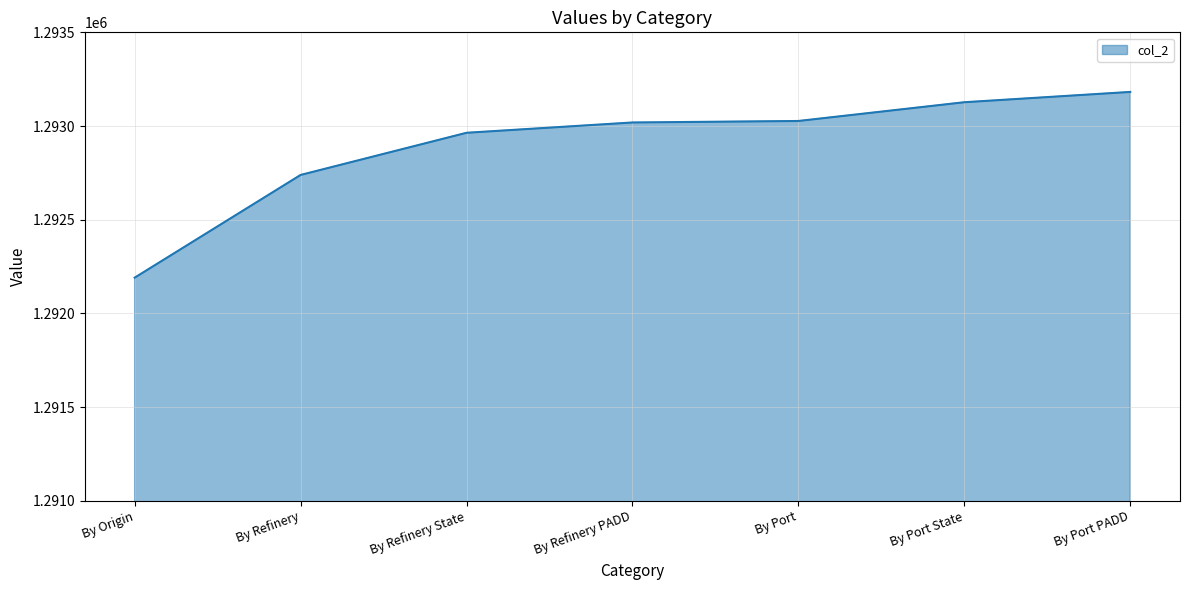

At which label is the value closest to 1292686?

By Refinery